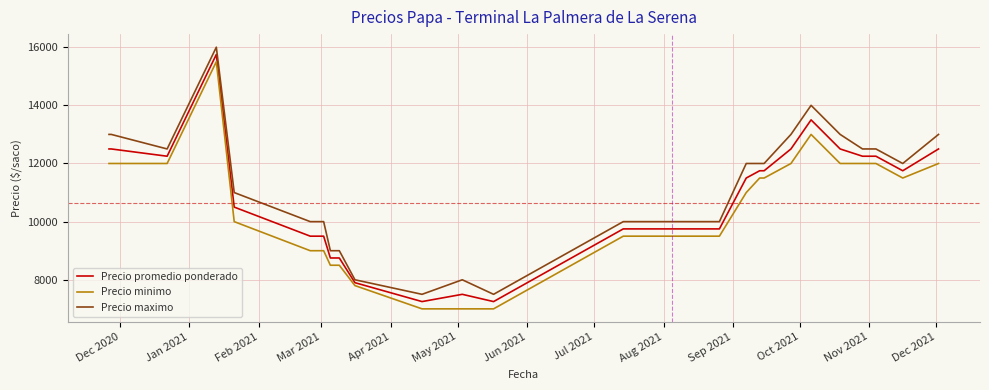

What is the greatest value displayed?

16000